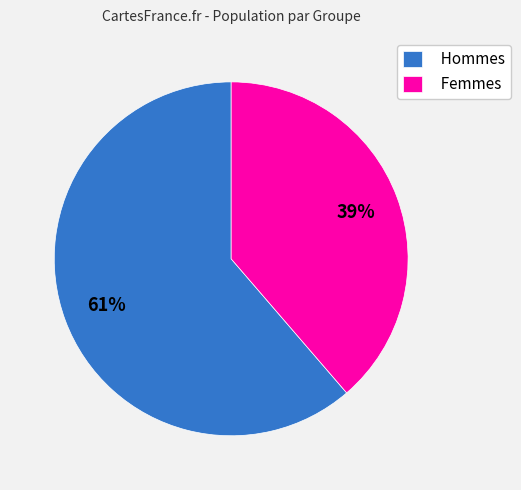

To the nearest percent, what percentage of the pie is Femmes?

39%